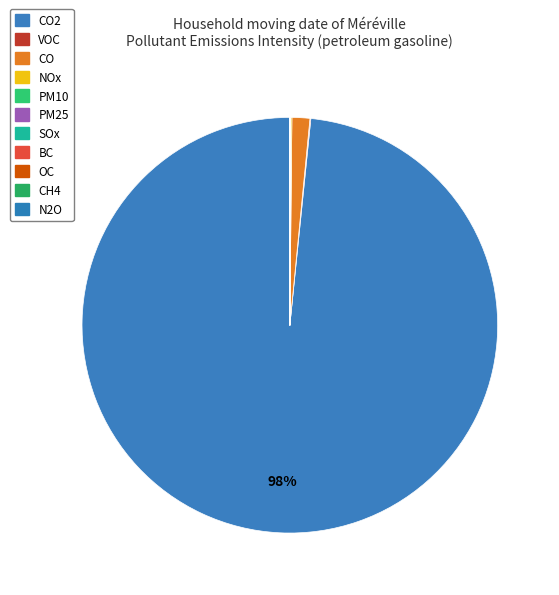

To the nearest percent, what is the average slice percentage?

9%